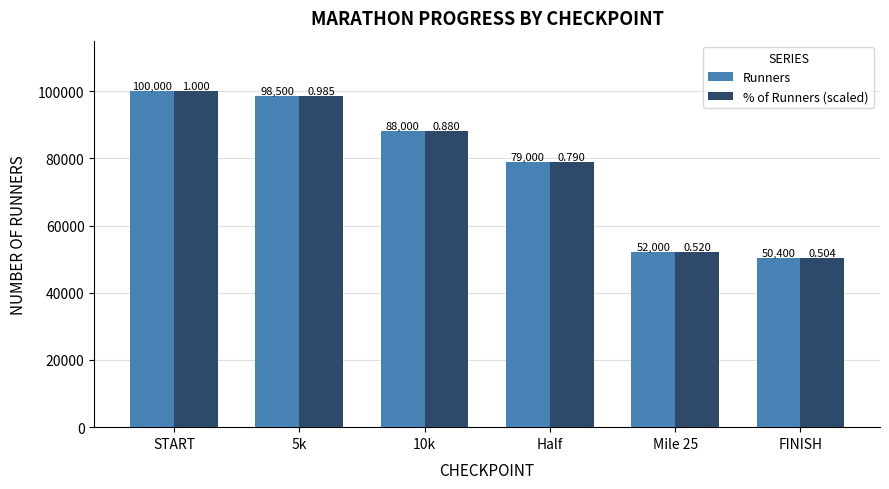

At which label does % of Runners (scaled) first exceed 88000?

START